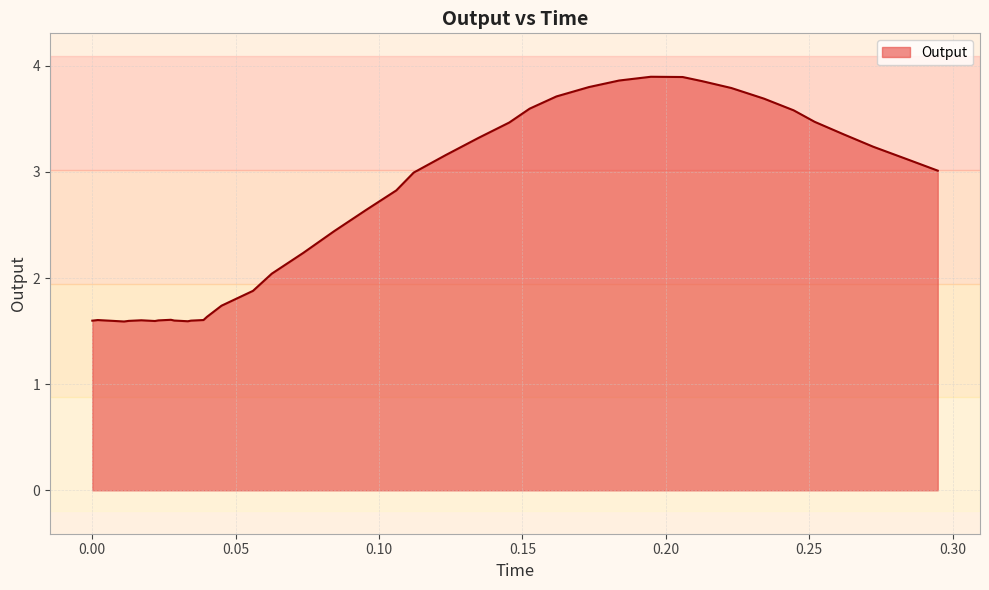

What is the greatest value displayed?

3.9